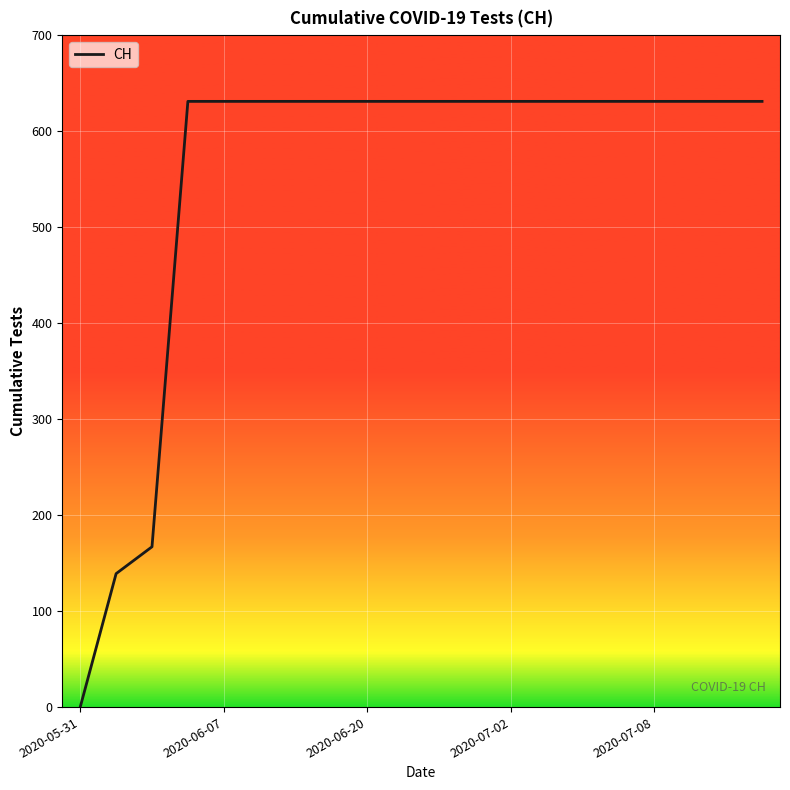

What is the difference between the maximum and minimum values?

631